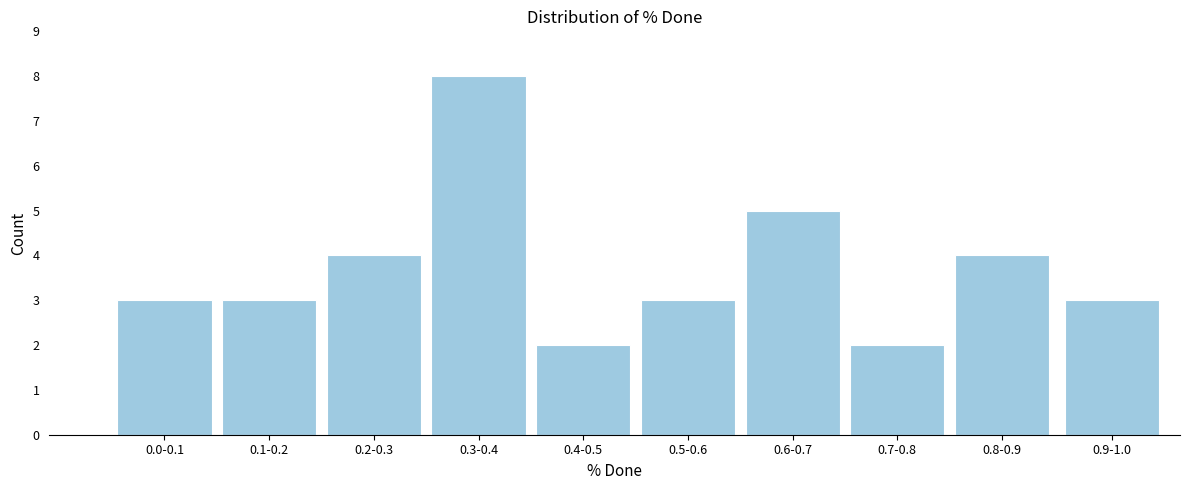

Reading left to right, extract all data points from this chart.

3	3	4	8	2	3	5	2	4	3